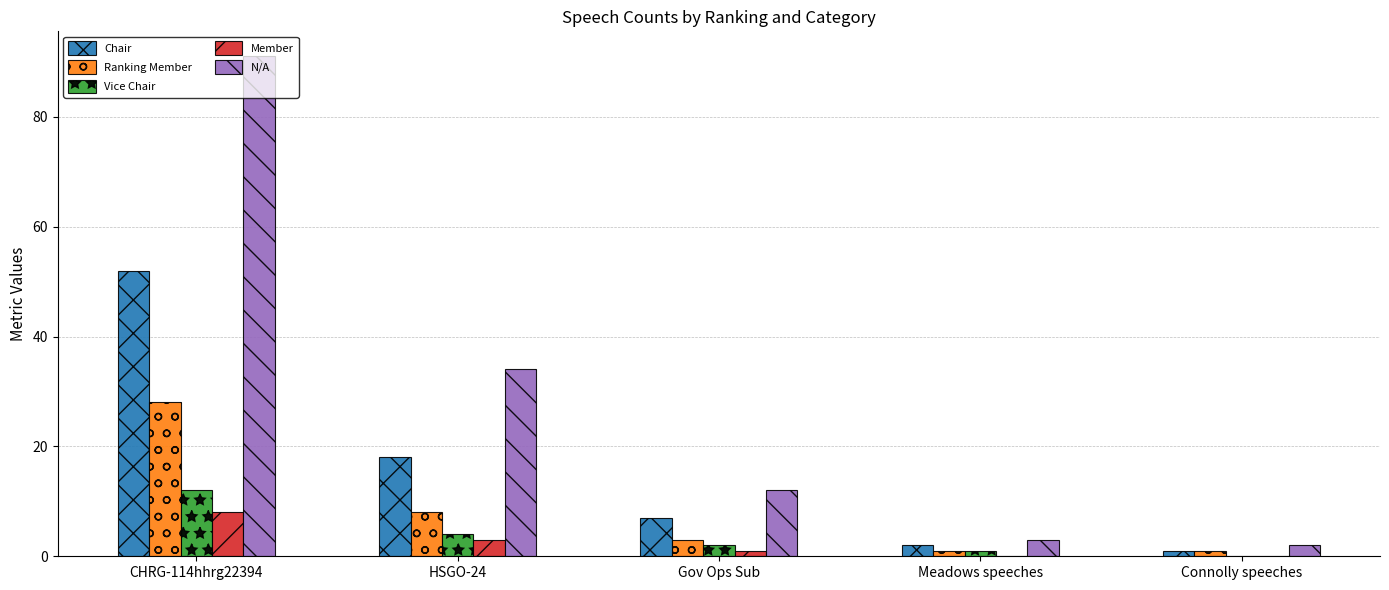

How many series are shown in this chart?

5